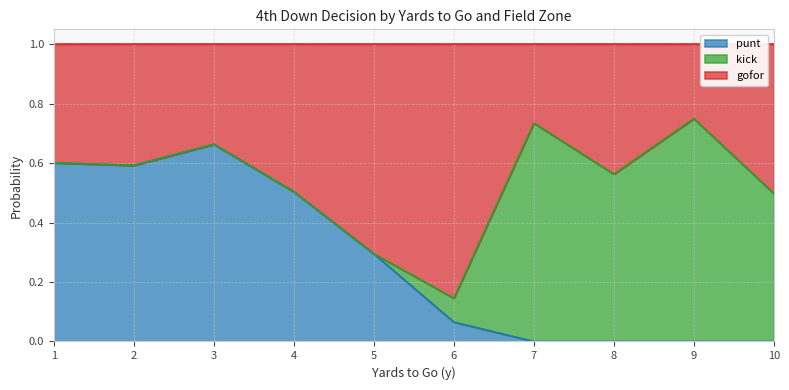

The punt series shows 0.3 at 3. True or false?

False